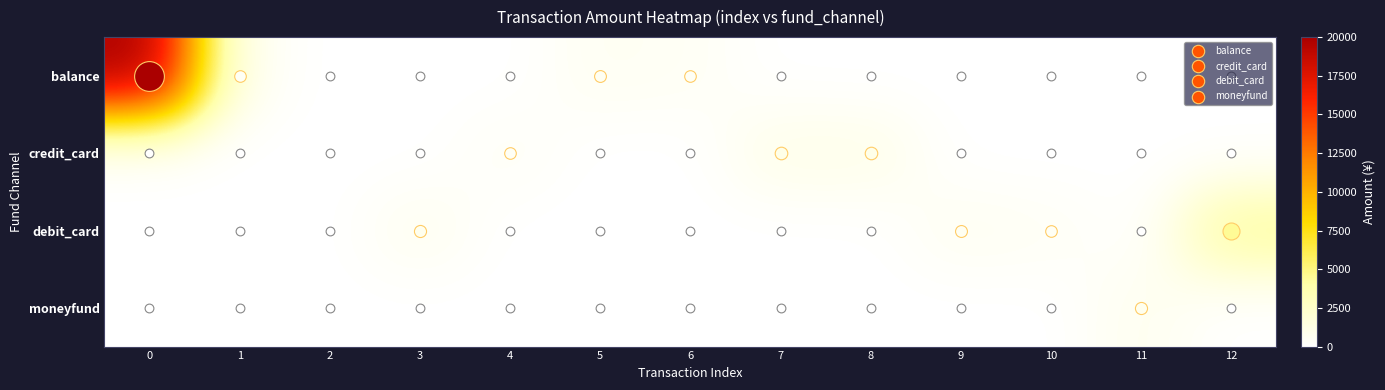

Which has a higher value, 2 or 3?

2